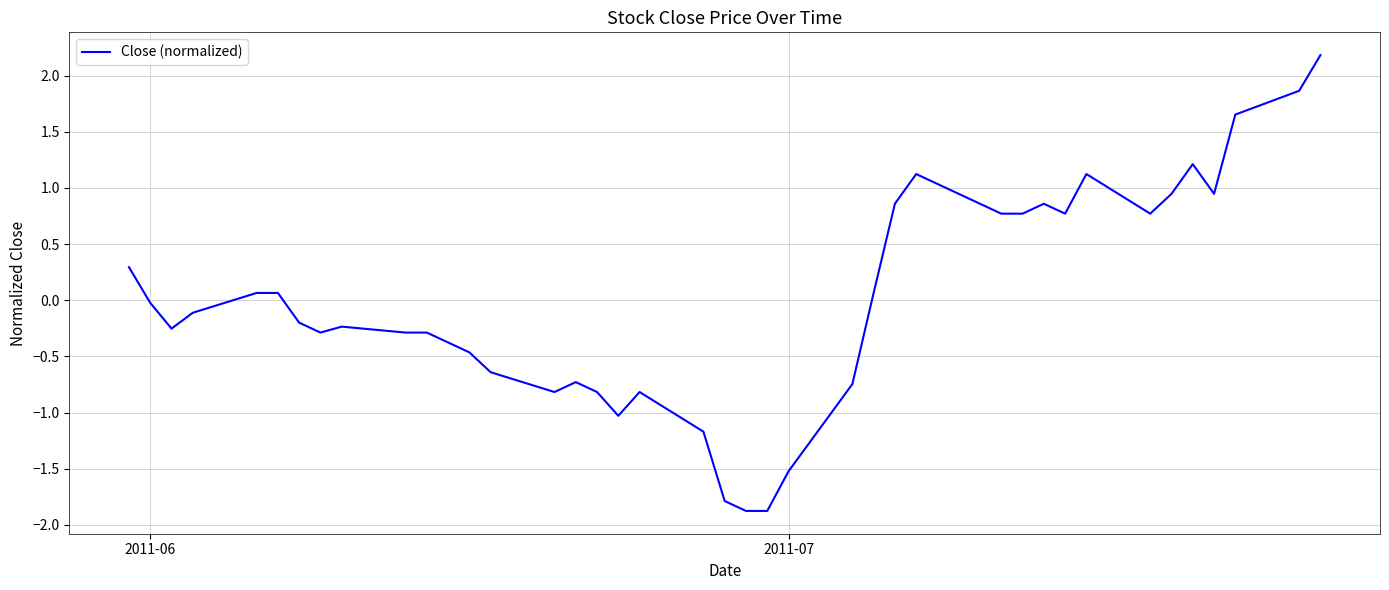

What is the maximum value shown in the chart?

2.2